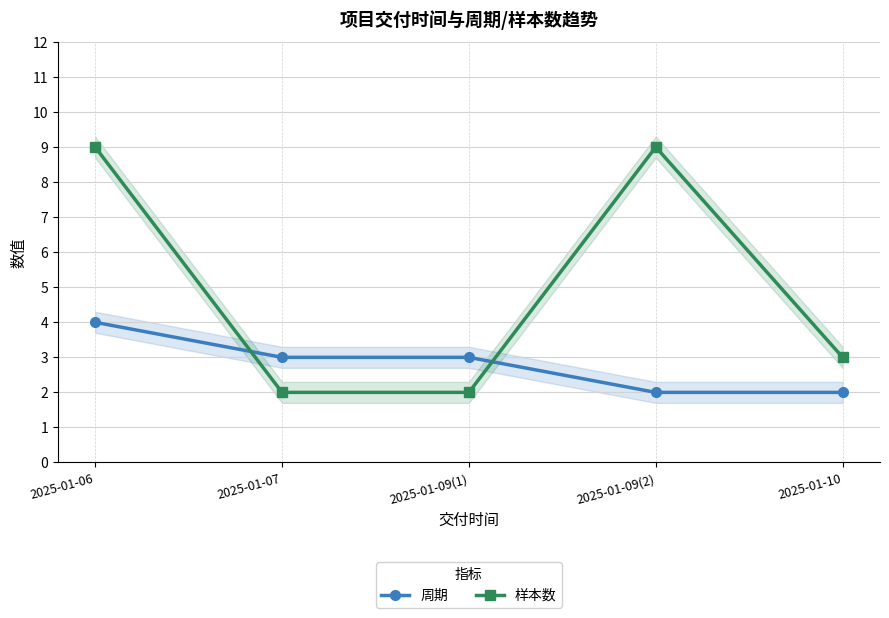

List the labels in order of 周期 value, smallest first.

2025-01-09(2), 2025-01-10, 2025-01-07, 2025-01-09(1), 2025-01-06